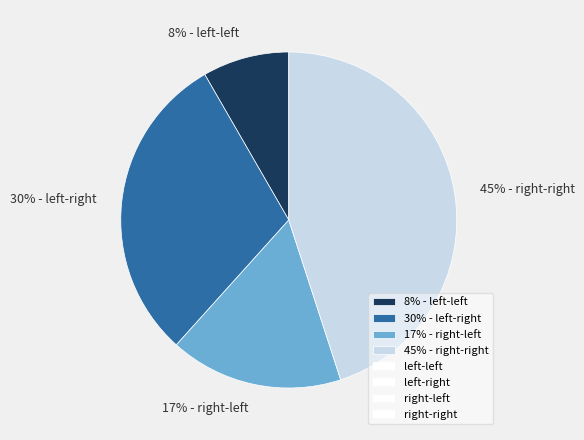

Which category has the biggest portion of the pie?

45% - right-right